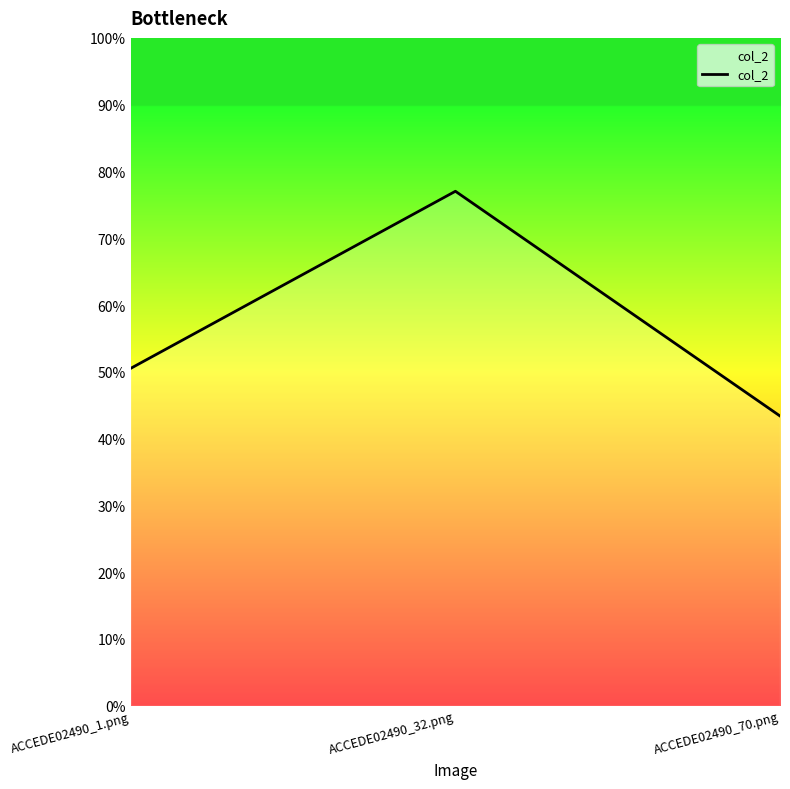

What is the label of the 1st point from the right?

ACCEDE02490_70.png